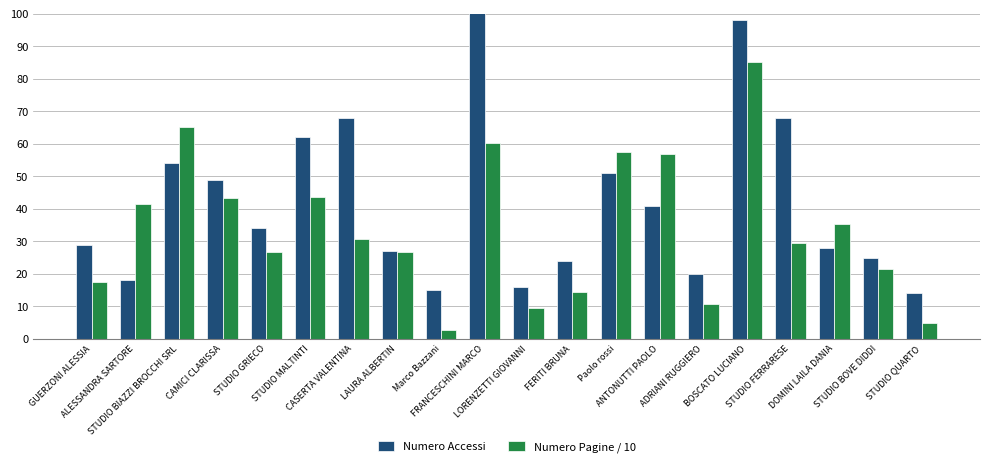

Reading right to left, list all the values displayed in this chart.

Numero Accessi: STUDIO QUARTO=14.0	STUDIO BOVE DIDDI=25.0	DOMINI LAILA DANIA=28.0	STUDIO FERRARESE=68.0	BOSCATO LUCIANO=98.0	ADRIANI RUGGIERO=20.0	ANTONUTTI PAOLO=41.0	Paolo rossi=51.0	FERITI BRUNA=24.0	LORENZETTI GIOVANNI=16.0	FRANCESCHINI MARCO=106.0	Marco Bazzani=15.0	LAURA ALBERTIN=27.0	CASERTA VALENTINA=68.0	STUDIO MALTINTI=62.0	STUDIO GRIECO=34.0	CAMICI CLARISSA=49.0	STUDIO BIAZZI BROCCHI SRL=54.0	ALESSANDRA SARTORE=18.0	GUERZONI ALESSIA=29.0
Numero Pagine / 10: STUDIO QUARTO=4.9	STUDIO BOVE DIDDI=21.4	DOMINI LAILA DANIA=35.3	STUDIO FERRARESE=29.6	BOSCATO LUCIANO=85.0	ADRIANI RUGGIERO=10.6	ANTONUTTI PAOLO=56.8	Paolo rossi=57.4	FERITI BRUNA=14.5	LORENZETTI GIOVANNI=9.6	FRANCESCHINI MARCO=60.4	Marco Bazzani=2.7	LAURA ALBERTIN=26.7	CASERTA VALENTINA=30.6	STUDIO MALTINTI=43.5	STUDIO GRIECO=26.7	CAMICI CLARISSA=43.3	STUDIO BIAZZI BROCCHI SRL=65.2	ALESSANDRA SARTORE=41.4	GUERZONI ALESSIA=17.4